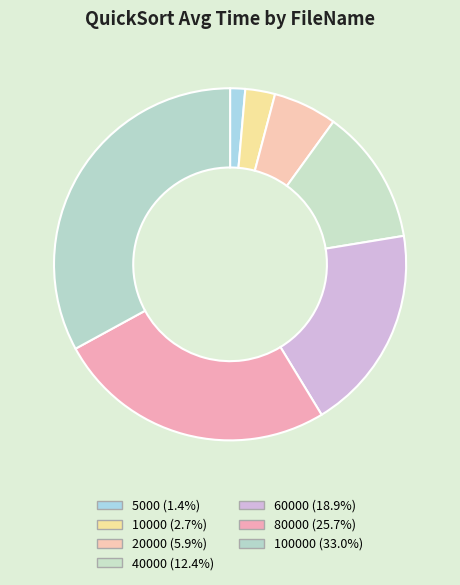

Rank the categories by value from lowest to highest.

5000, 10000, 20000, 40000, 60000, 80000, 100000